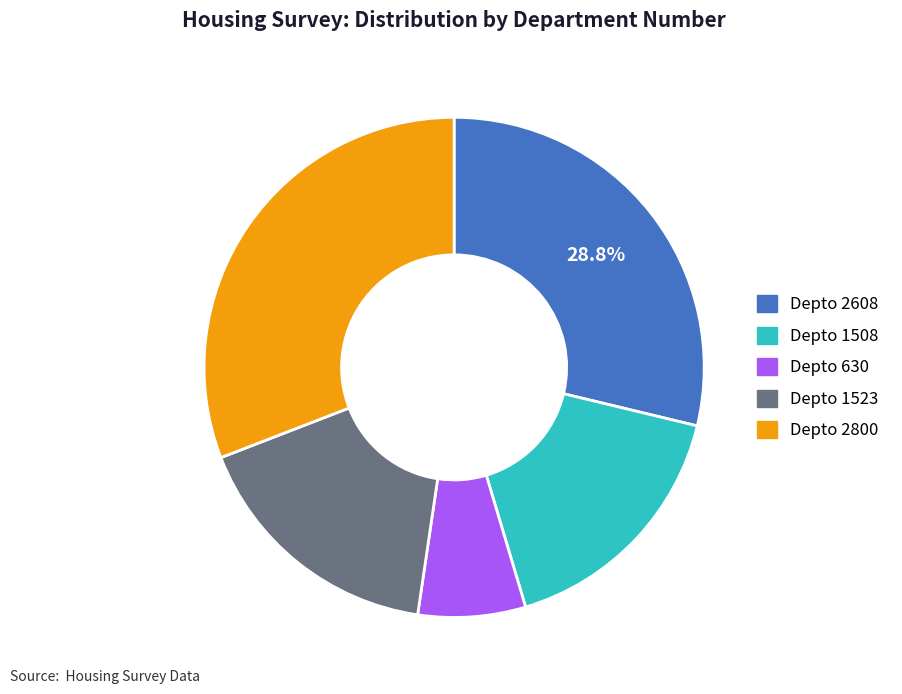

To the nearest percent, what portion does Depto 630 represent?

7%